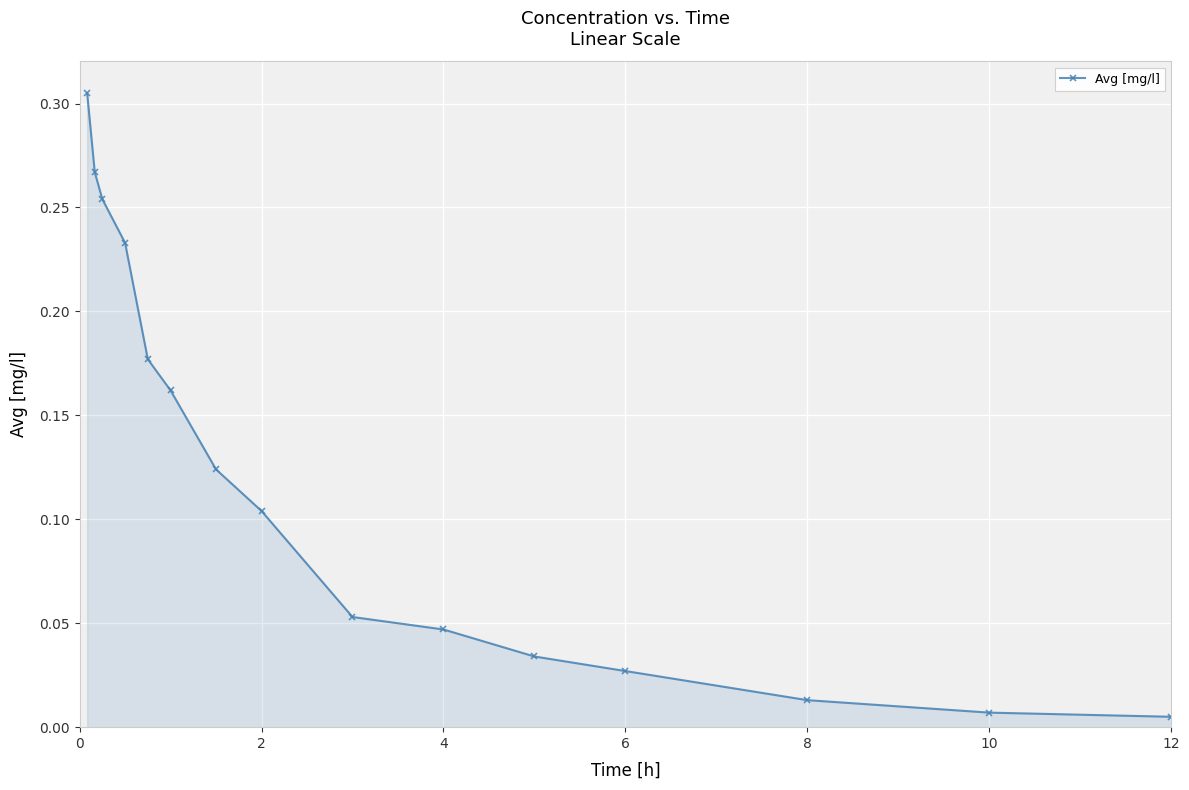

True or false: the data has more than 2 interior local peaks.

False